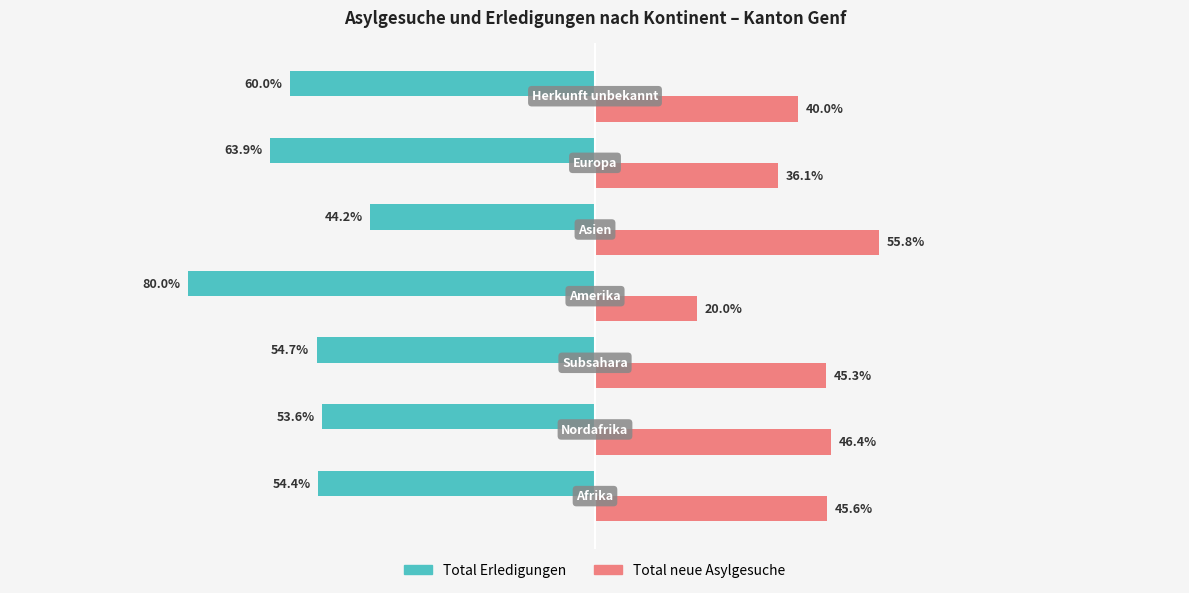

Rank the series by their maximum value, from highest to lowest.

Total neue Asylgesuche, Total Erledigungen